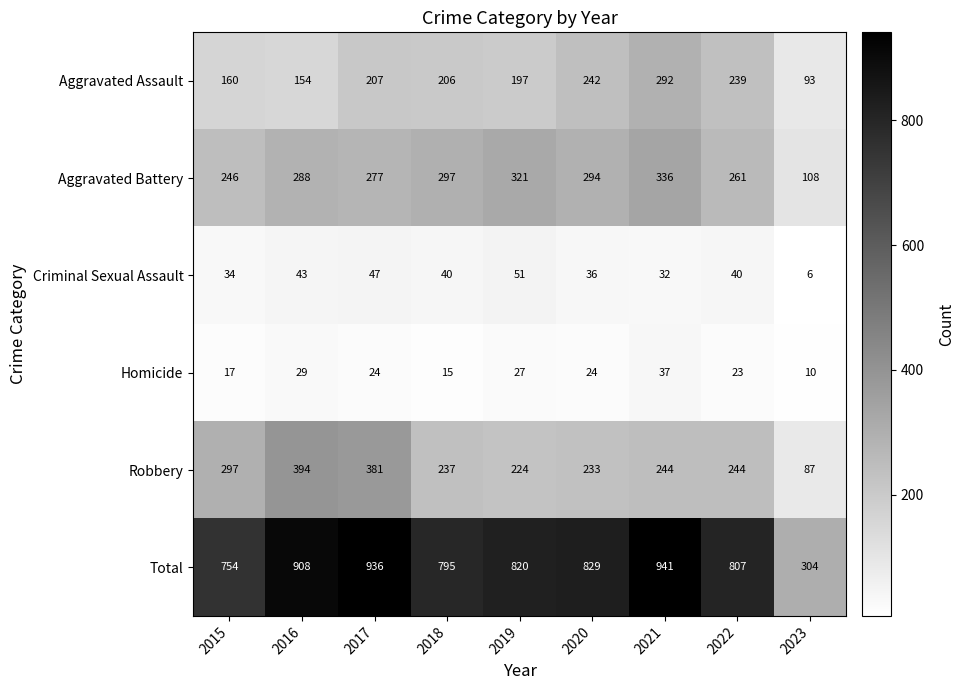

Rank the series at 2020 from highest to lowest value.

Total, Aggravated Battery, Aggravated Assault, Robbery, Criminal Sexual Assault, Homicide